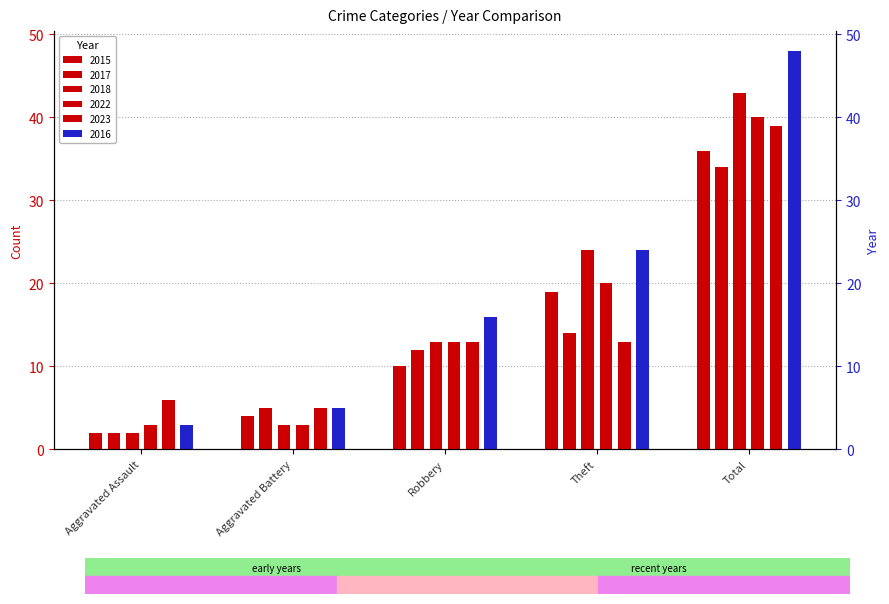

How many data points in 2018 are less than 13?

2